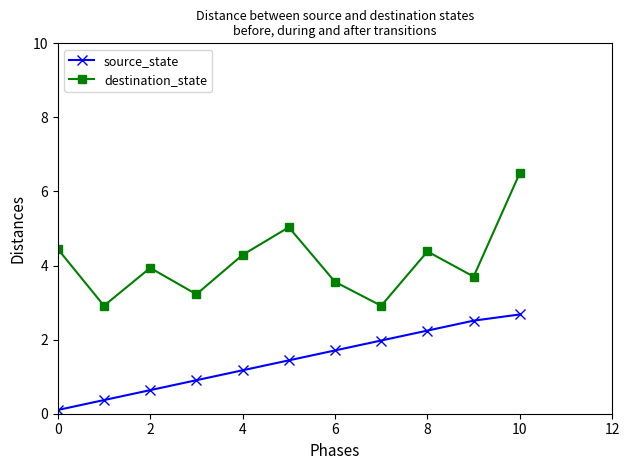

What is the value of the destination_state point at the 6th from the left?

5.0